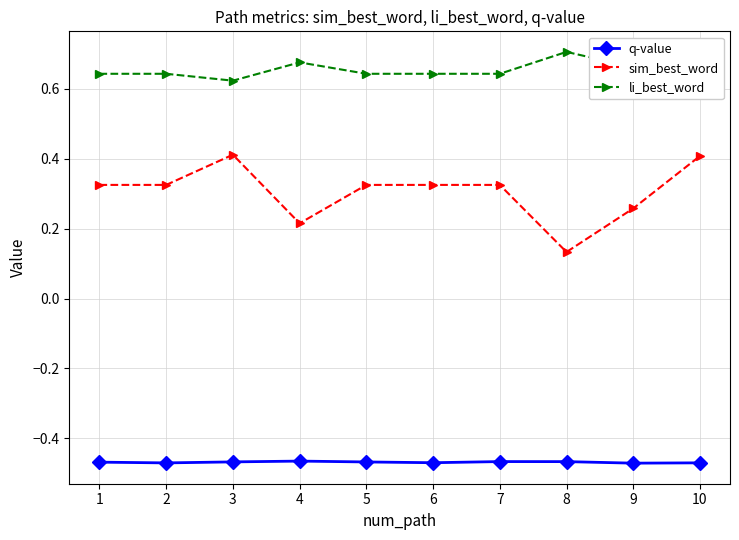

At 2, list the series in order from largest to smallest.

li_best_word, sim_best_word, q-value